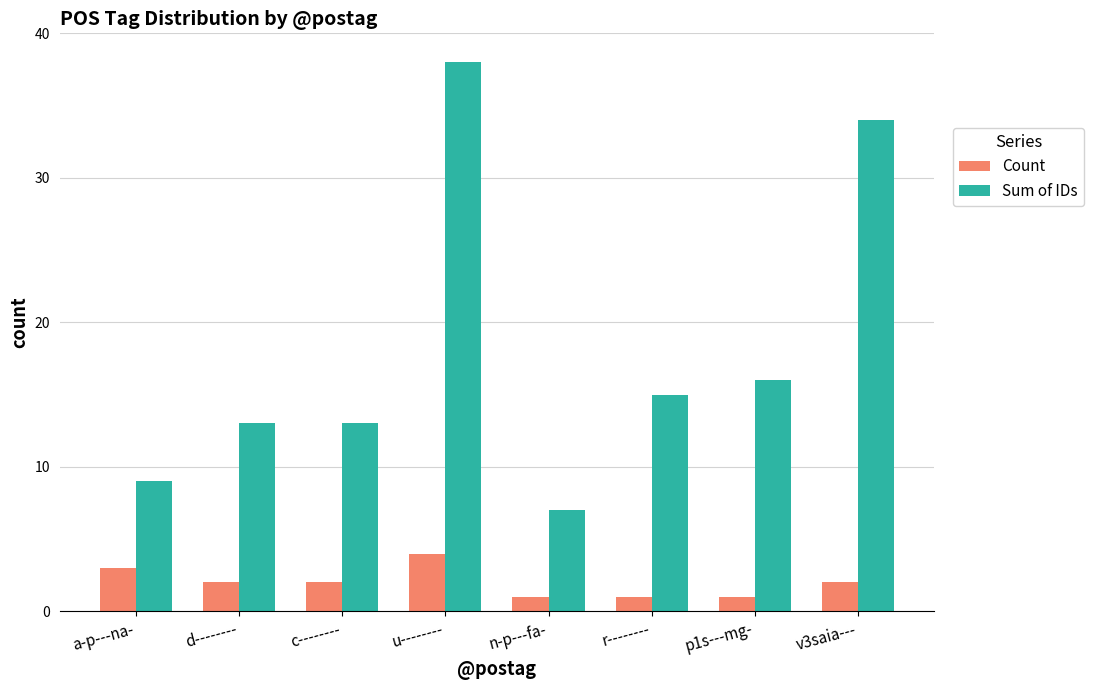

Reading right to left, transcribe all the data shown in this chart.

Count: v3saia---=2	p1s---mg-=1	r--------=1	n-p---fa-=1	u--------=4	c--------=2	d--------=2	a-p---na-=3
Sum of IDs: v3saia---=34	p1s---mg-=16	r--------=15	n-p---fa-=7	u--------=38	c--------=13	d--------=13	a-p---na-=9